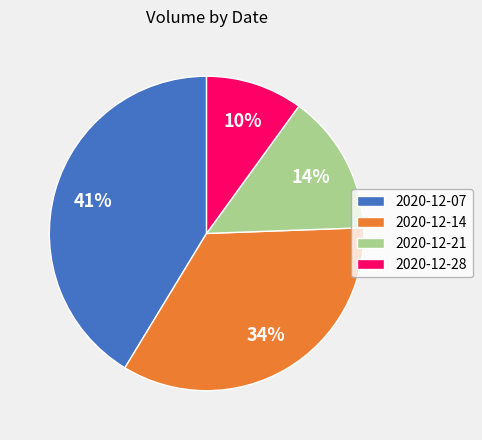

Which category has the biggest portion of the pie?

2020-12-07